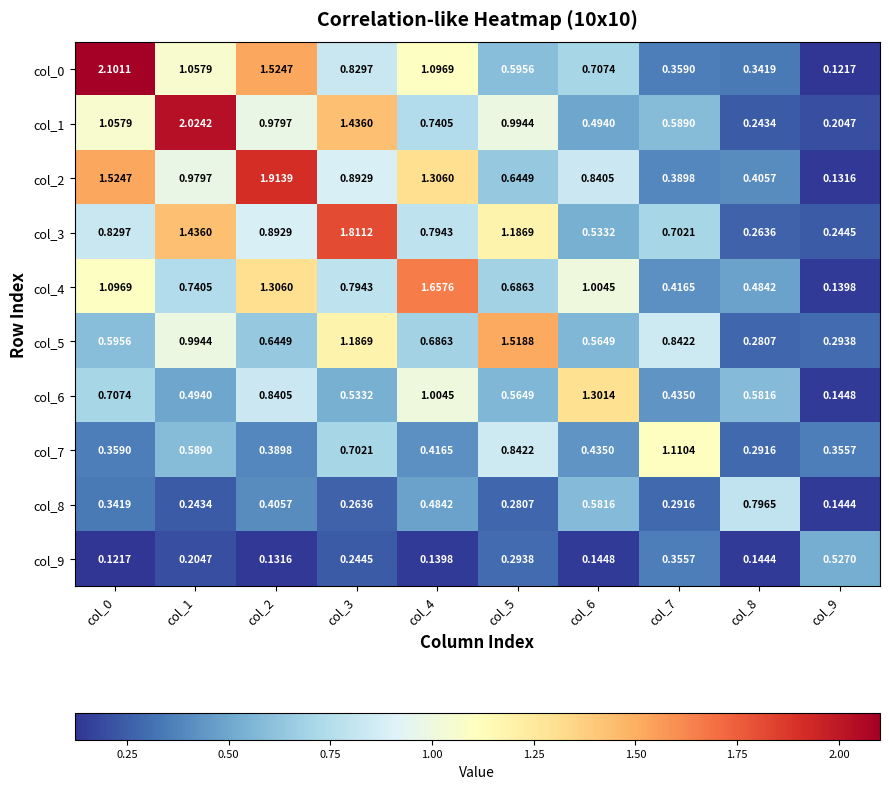

Which series has the widest spread of values?

col_0